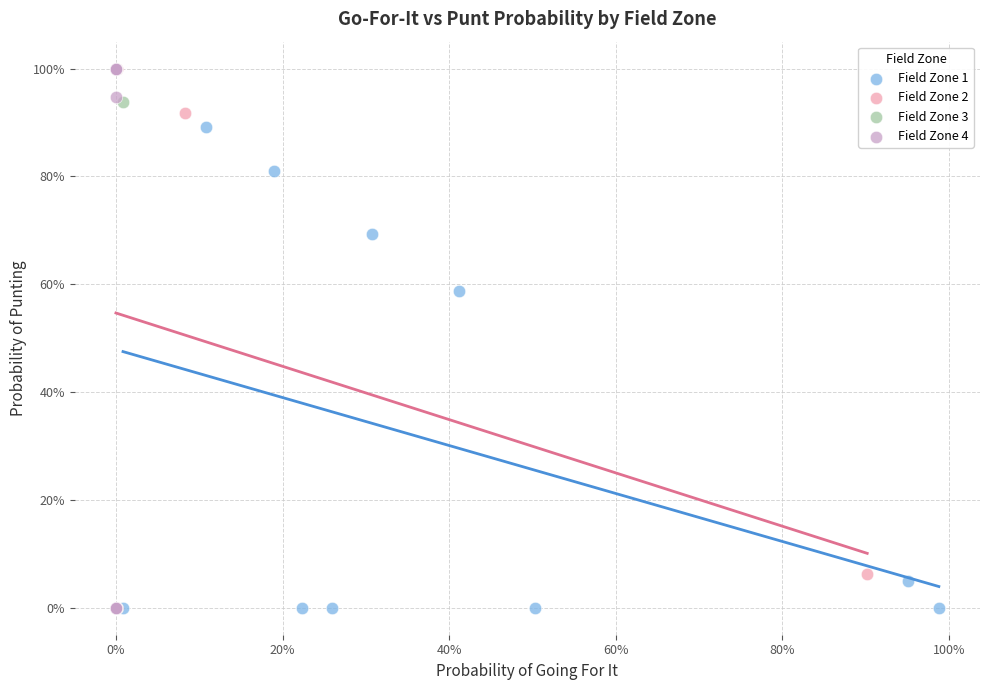

What are all the series names shown in the legend?

Field Zone 1, Field Zone 2, Field Zone 3, Field Zone 4